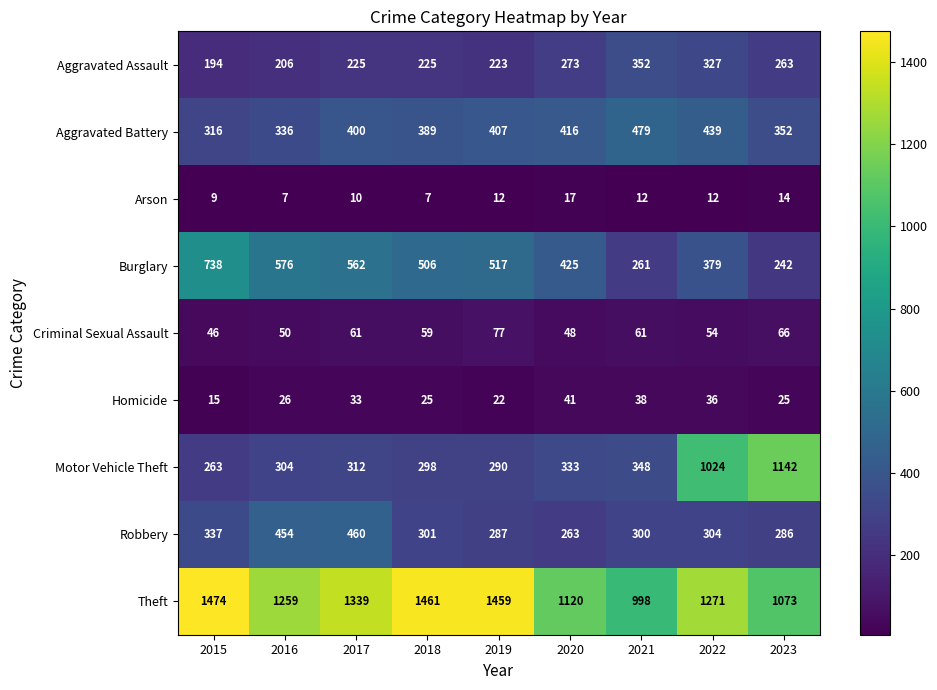

What is the greatest value displayed?

1474